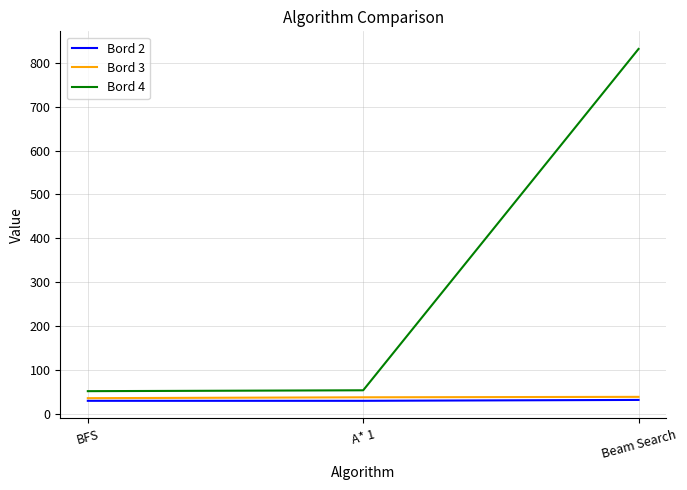

At which category is the sum across all series the highest?

Beam Search